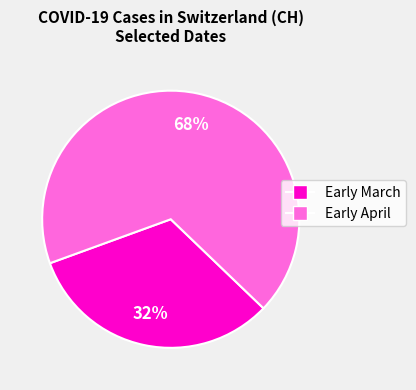

Count the number of slices in the pie.

2